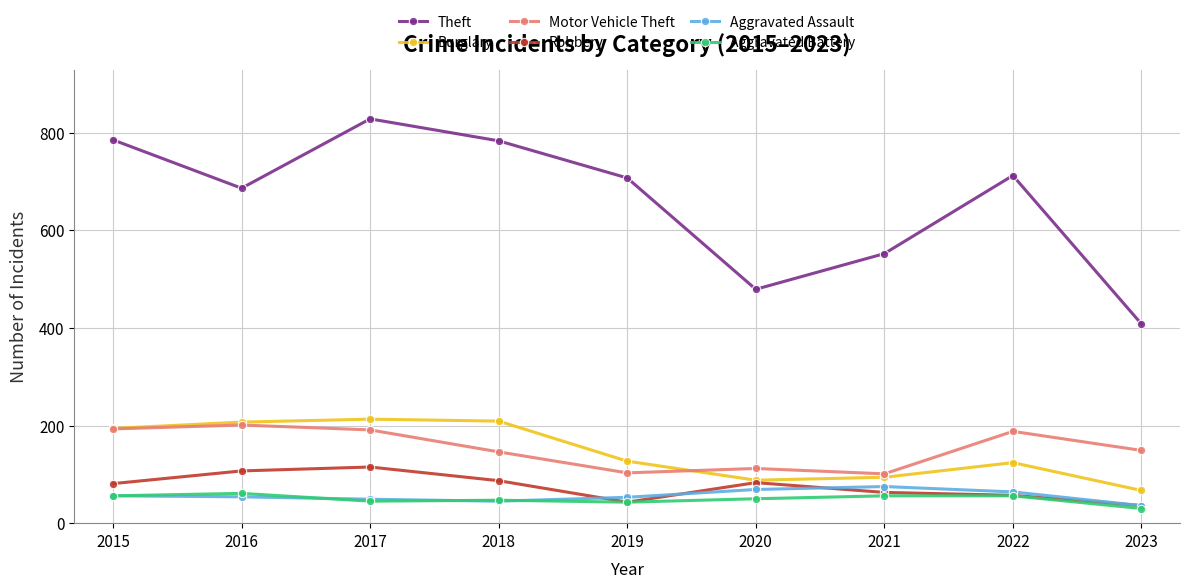

The Aggravated Battery series shows 47 at 2018. True or false?

True